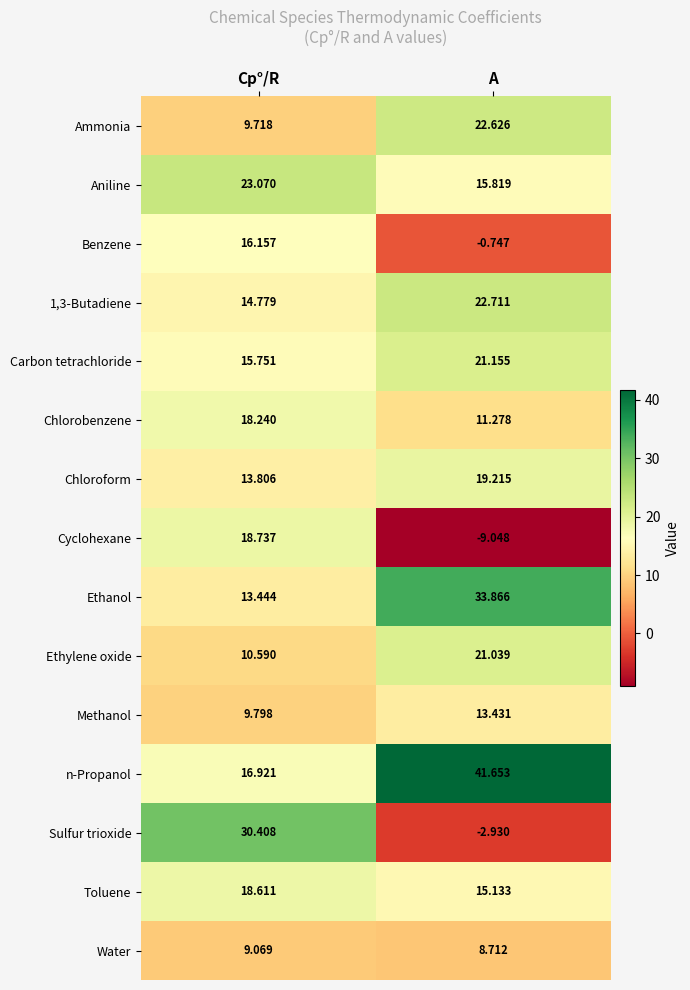

How many data points does each series have?

2